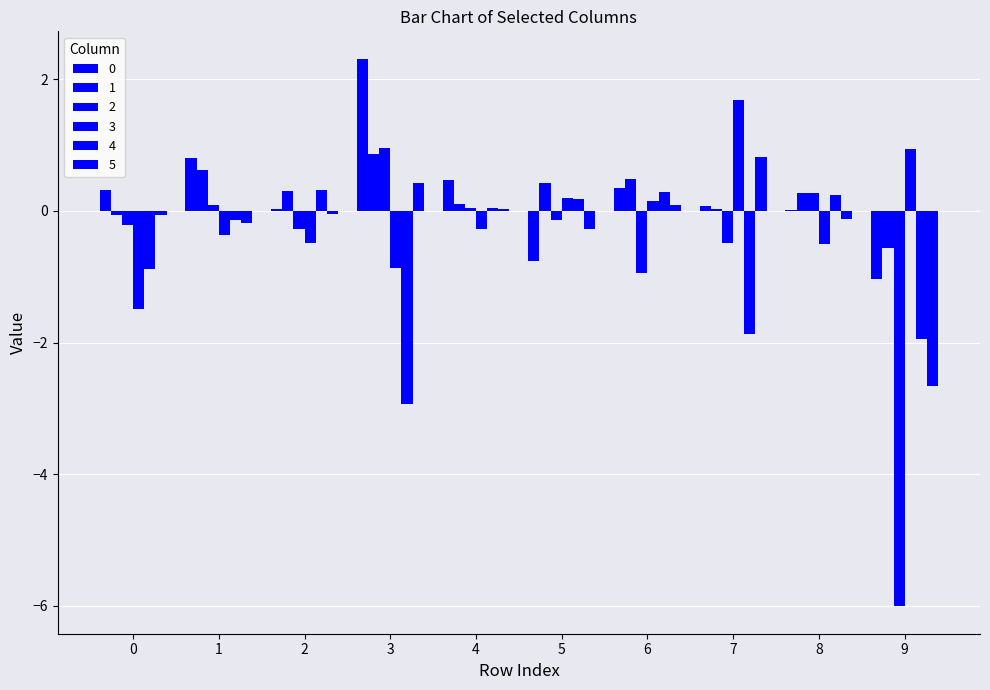

Are the bars grouped side by side (vs. stacked)?

Yes